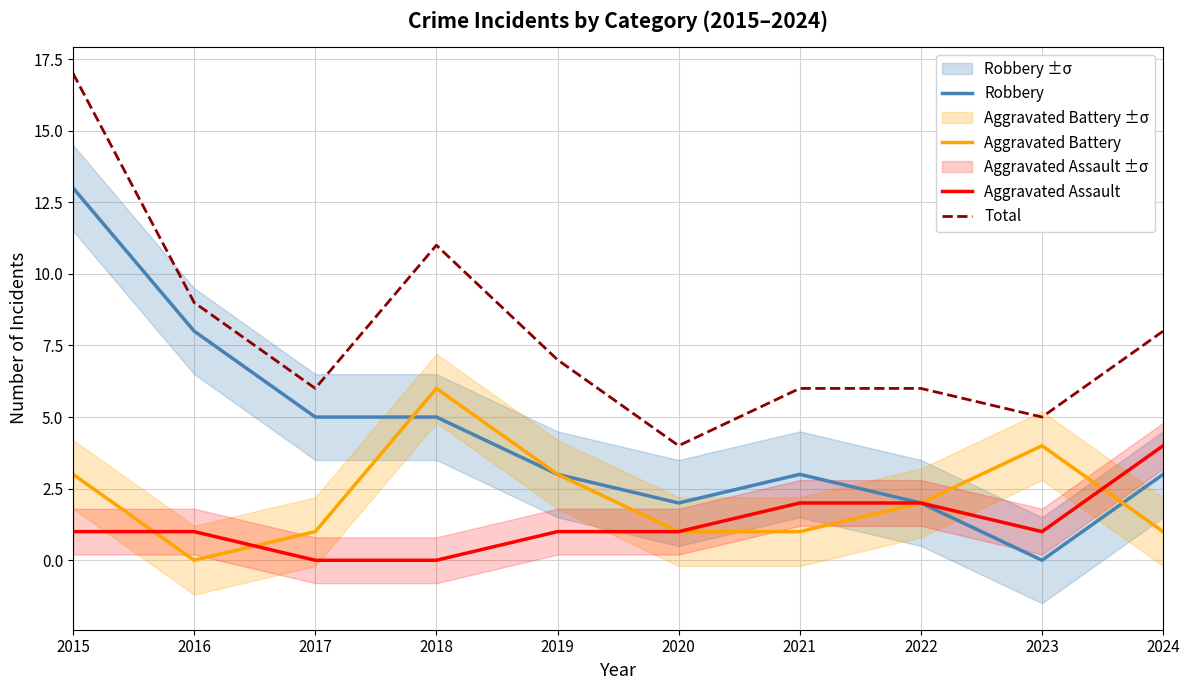

What is the value of the Aggravated Assault point at the 6th from the left?

1